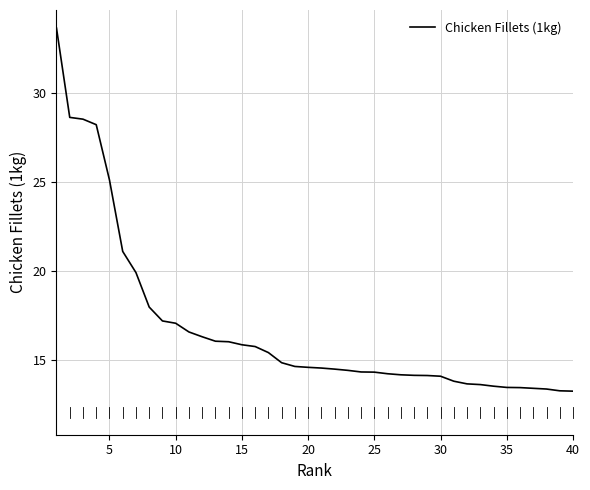

What is the greatest value displayed?

33.6